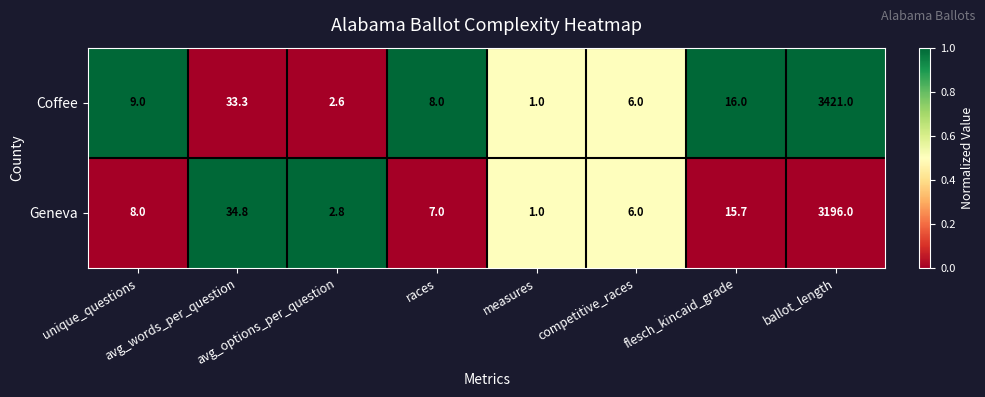

List the series in order of their overall mean, lowest first.

Geneva, Coffee